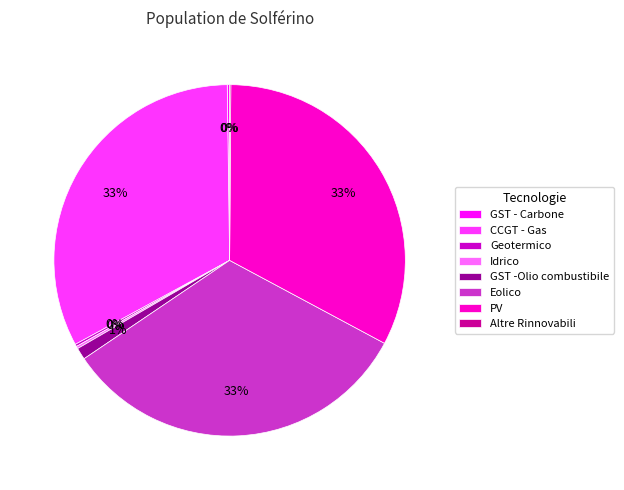

Does Eolico account for over 50% of the chart?

No